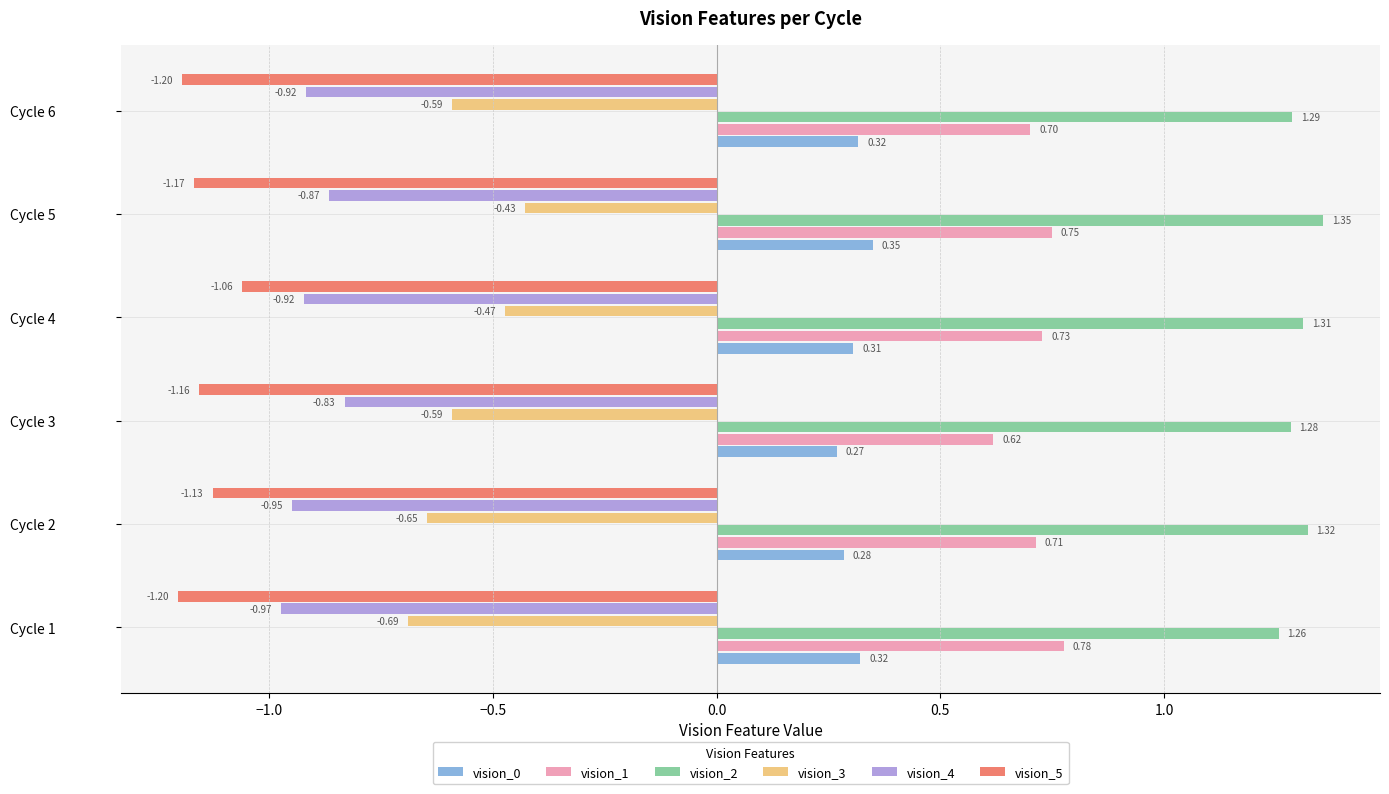

Rank the series by their maximum value, from highest to lowest.

vision_2, vision_1, vision_0, vision_3, vision_4, vision_5